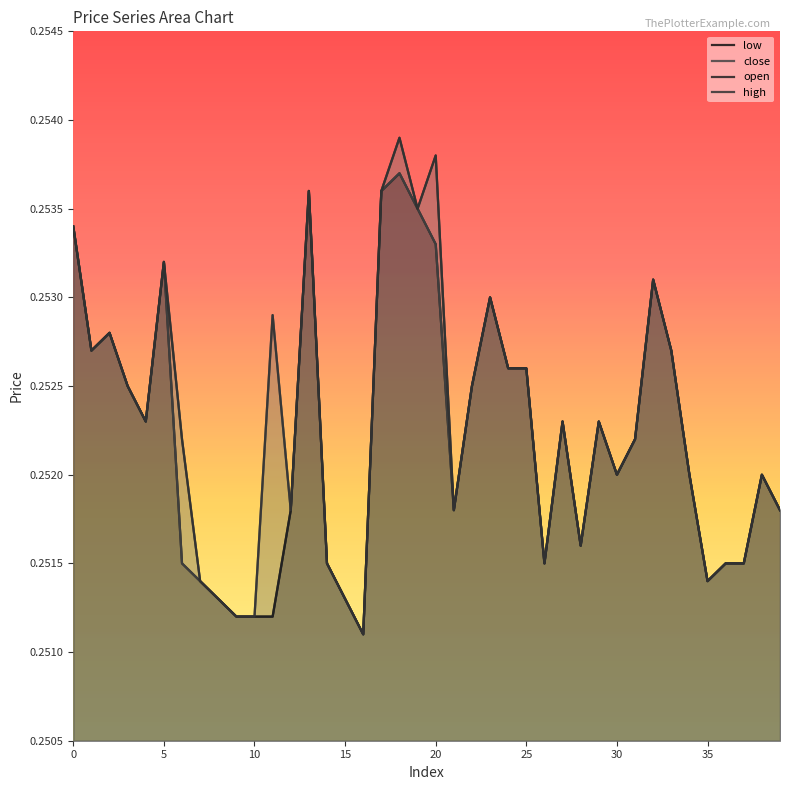

What is the label of the 3rd point from the right?

37